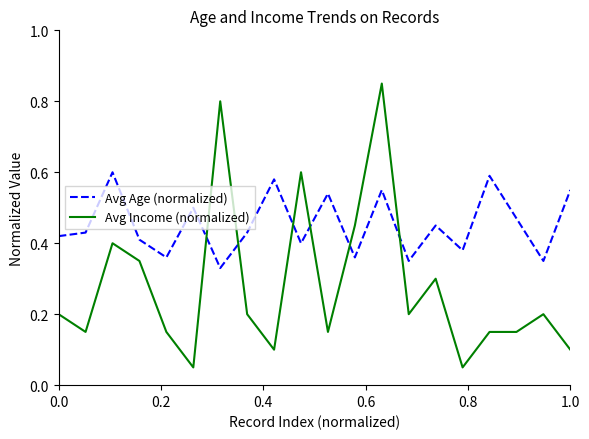

List the series in order of their overall mean, lowest first.

Avg Income (normalized), Avg Age (normalized)